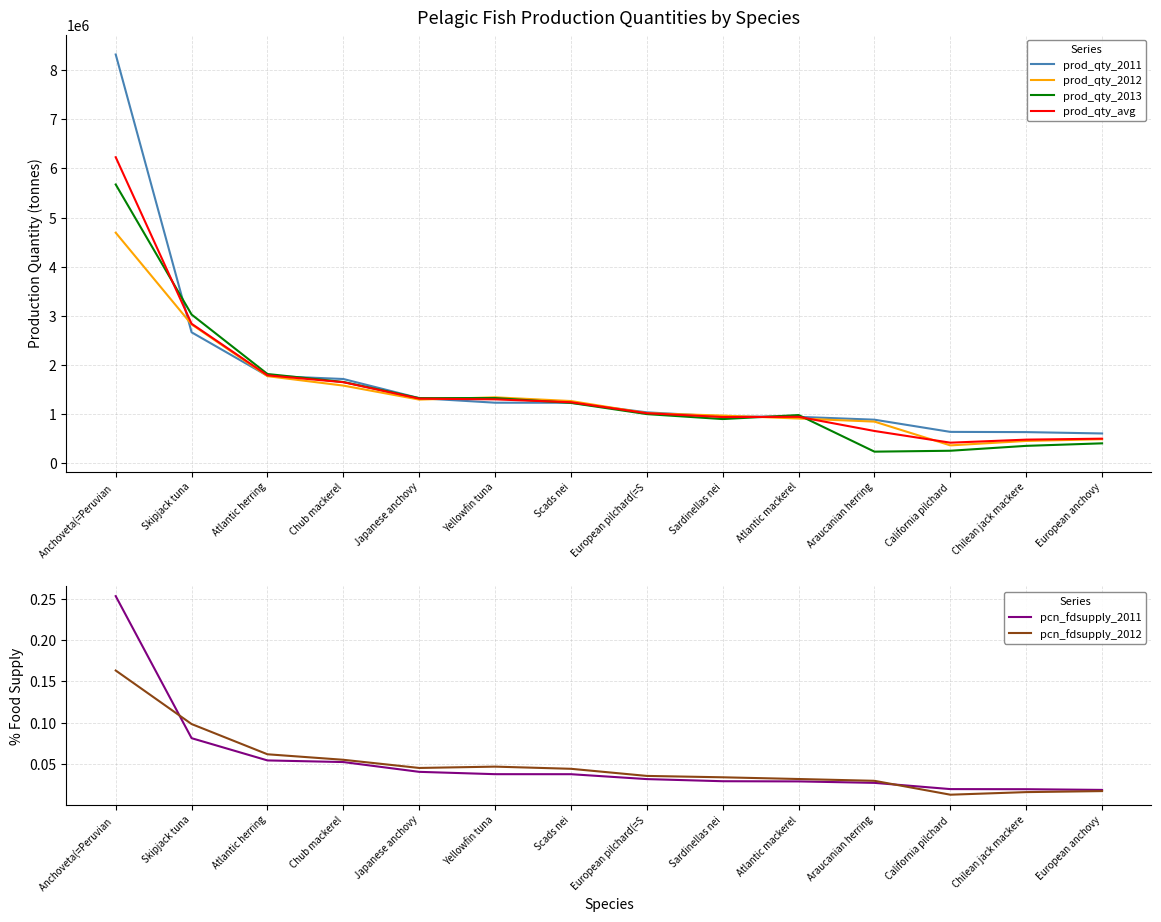

What is the sum of the pcn_fdsupply_2012 values at Yellowfin tuna and Skipjack tuna?

0.1